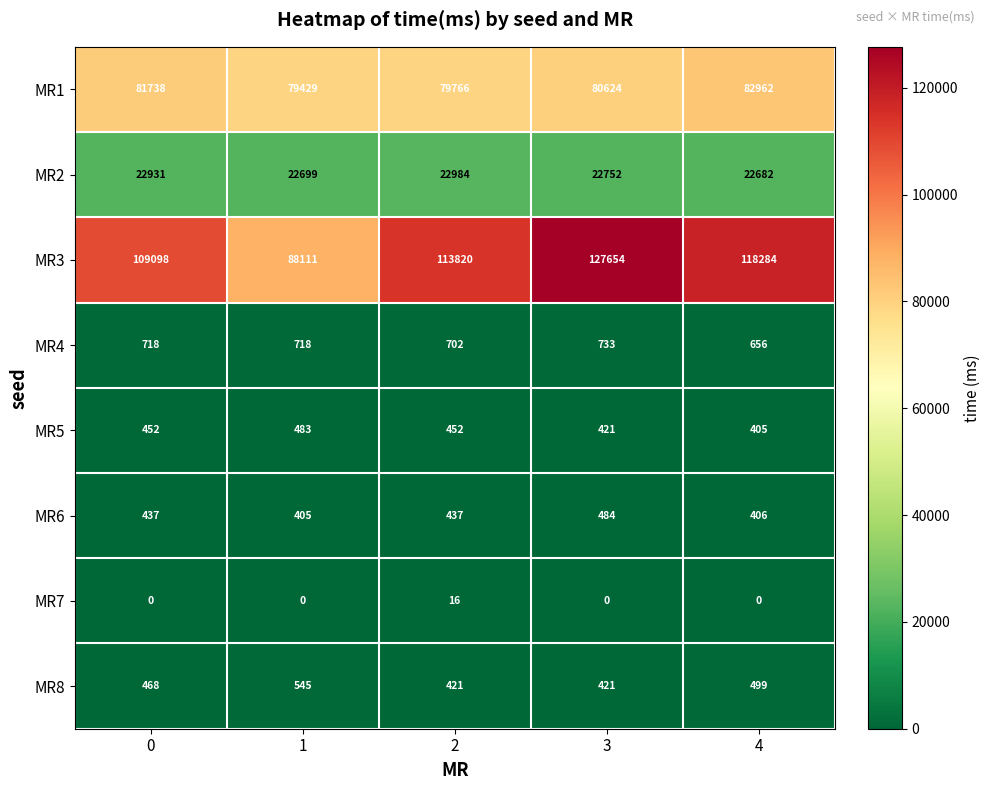

At how many categories does at least one series exceed 103831?

4